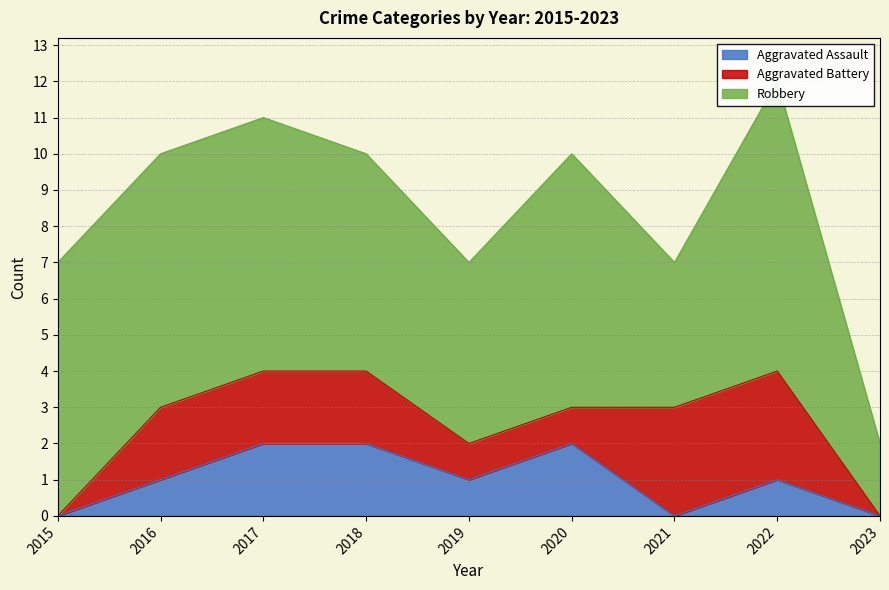

Reading left to right, extract all data points from this chart.

Aggravated Assault: 2015=0	2016=1	2017=2	2018=2	2019=1	2020=2	2021=0	2022=1	2023=0
Aggravated Battery: 2015=0	2016=2	2017=2	2018=2	2019=1	2020=1	2021=3	2022=3	2023=0
Robbery: 2015=7	2016=7	2017=7	2018=6	2019=5	2020=7	2021=4	2022=8	2023=2